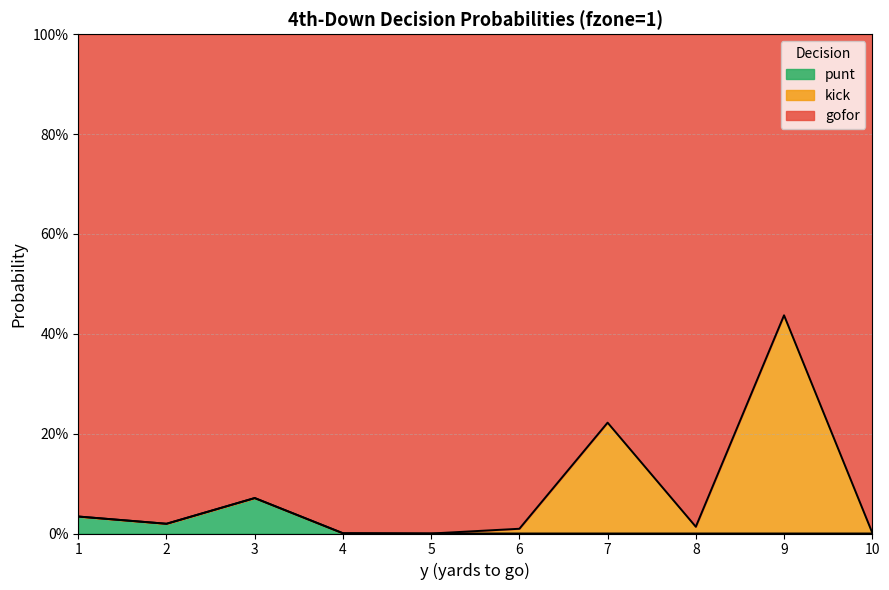

Is the value of gofor at 10 greater than the value of punt at 9?

Yes